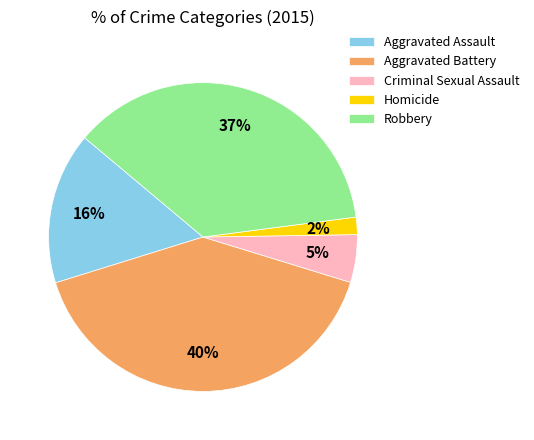

Does Aggravated Assault represent more than half of the total?

No